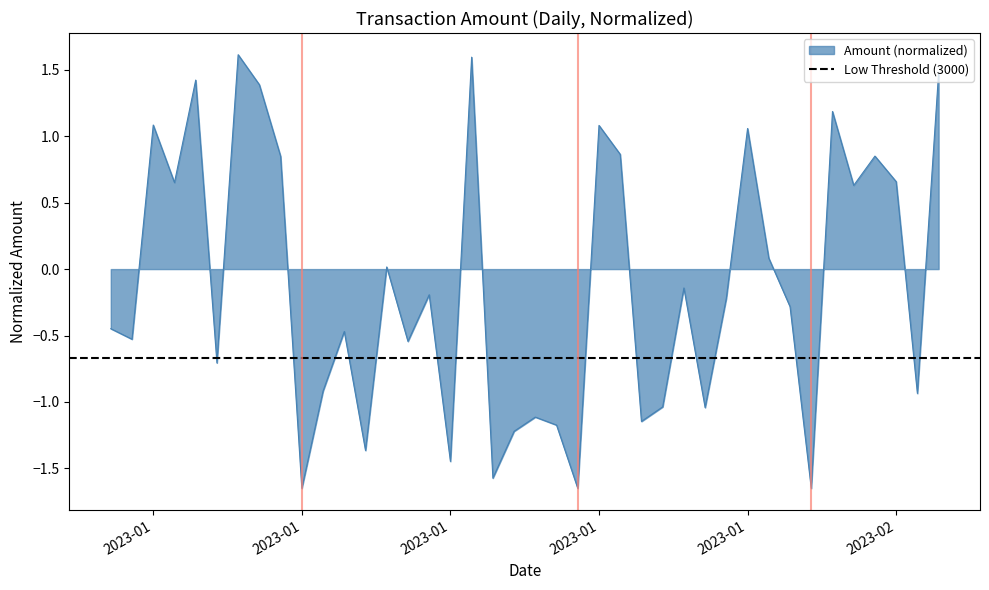

Count the number of data series in this chart.

1